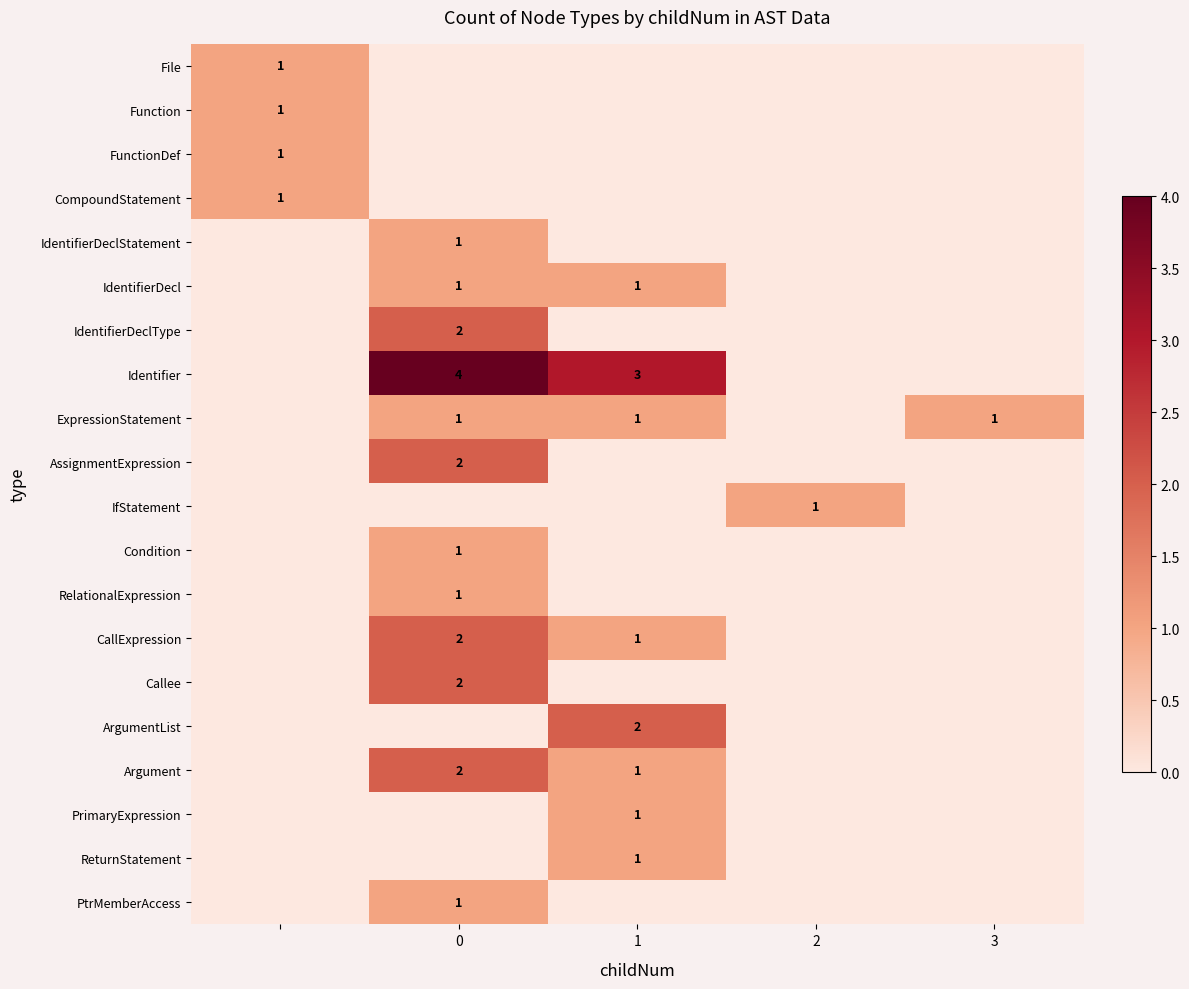

The value of Condition at 0 is 1. True or false?

True